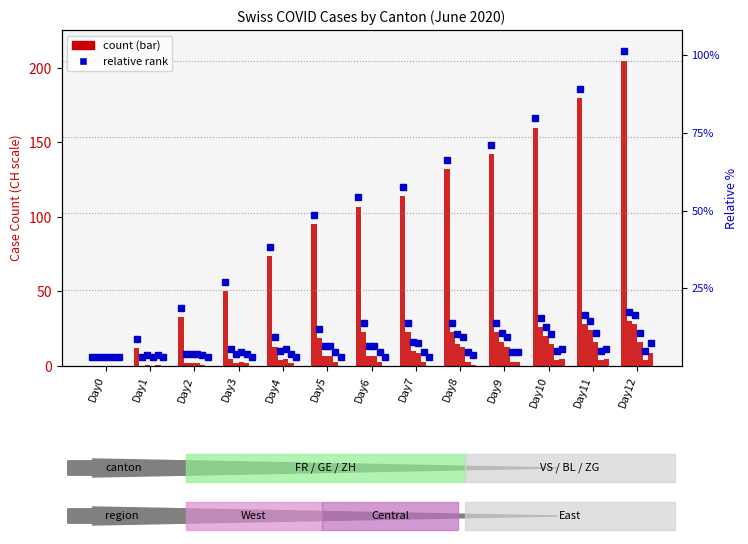

What is the maximum value for FR?

16